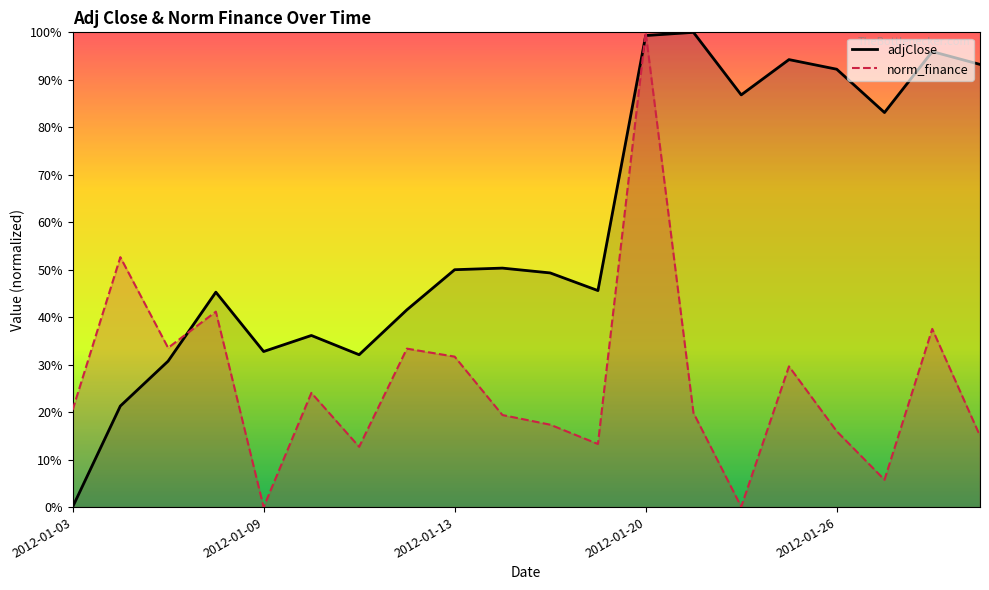

Reading left to right, transcribe all the data shown in this chart.

adjClose: 0.0	0.2	0.3	0.5	0.3	0.4	0.3	0.4	0.5	0.5	0.5	0.5	1.0	1.0	0.9	0.9	0.9	0.8	1.0	0.9
norm_finance: 0.2	0.5	0.3	0.4	0.0	0.2	0.1	0.3	0.3	0.2	0.2	0.1	1.0	0.2	0.0	0.3	0.2	0.1	0.4	0.2